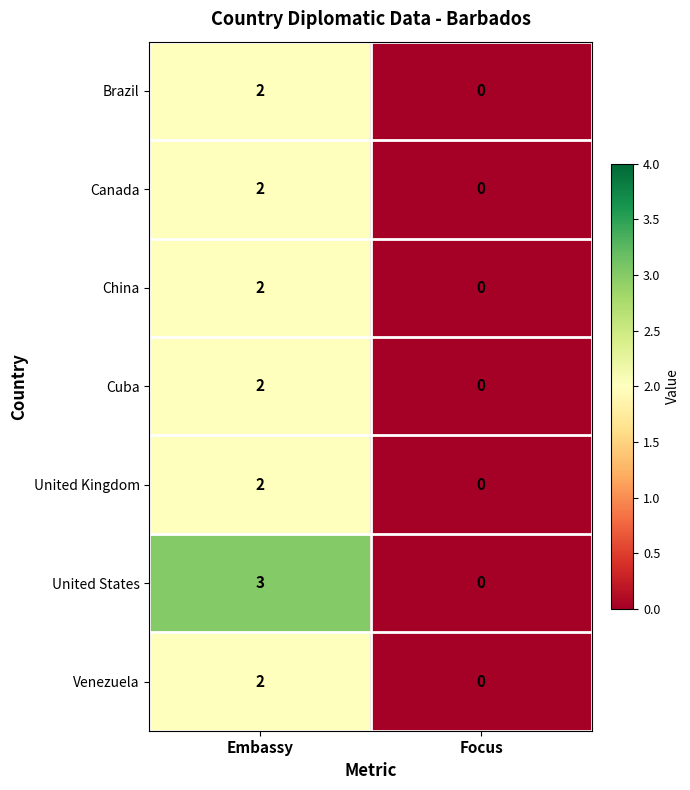

Reading left to right, what are all the values shown in this chart?

Brazil: 2	0
Canada: 2	0
China: 2	0
Cuba: 2	0
United Kingdom: 2	0
United States: 3	0
Venezuela: 2	0